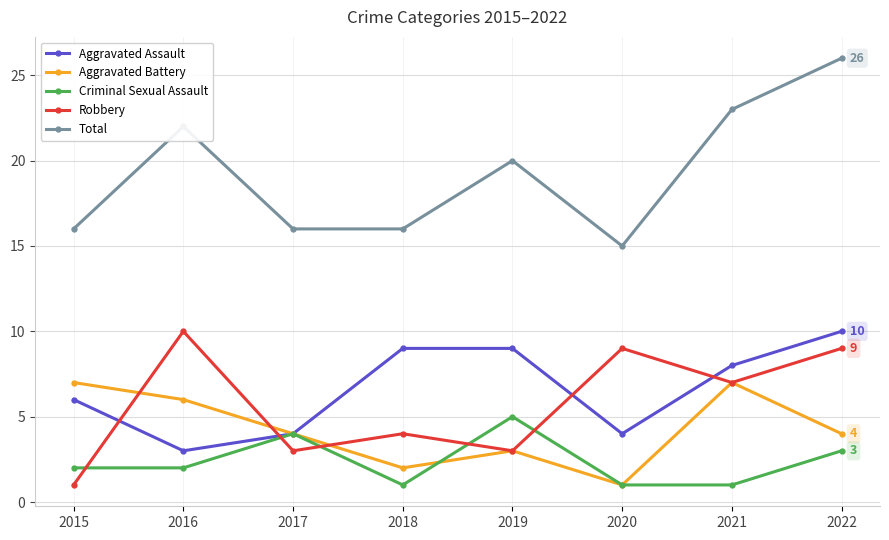

At which category does Aggravated Battery reach its first local valley?

2018